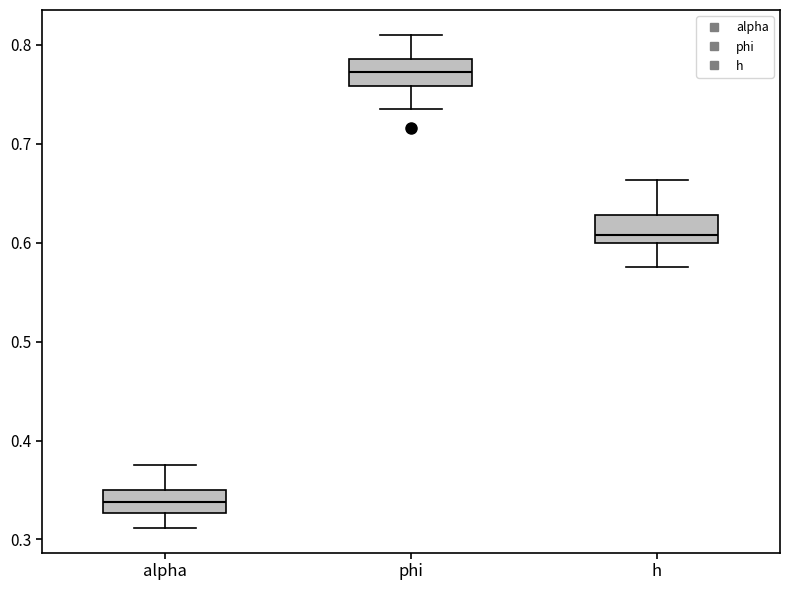

Reading left to right, transcribe this box plot: for each box, give where its median line is, the range the box spans, and where its two whiskers end, as read against the y-axis. The values are not printed on the chart, so give them approximately, as read against the axis.

alpha: median 0.34, box 0.33 to 0.35, whiskers 0.31 to 0.38
phi: median 0.77, box 0.76 to 0.79, whiskers 0.73 to 0.81
h: median 0.61, box 0.60 to 0.63, whiskers 0.57 to 0.66